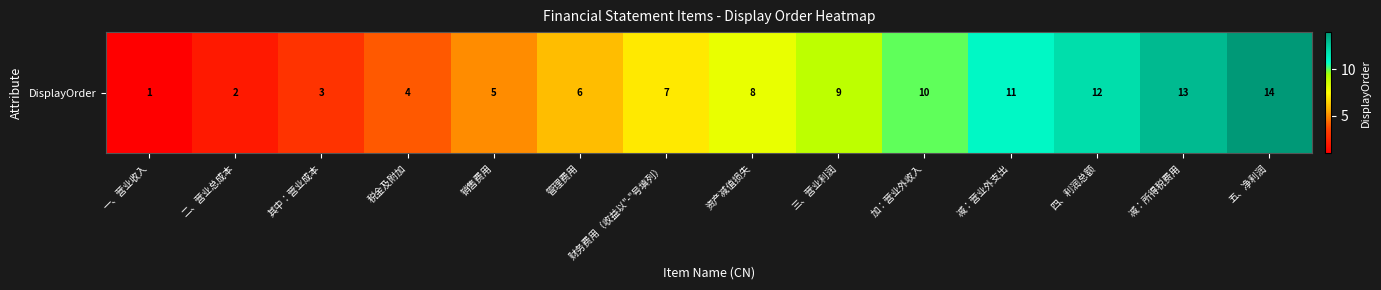

List the labels in order of value, smallest first.

一、营业收入, 二、营业总成本, 其中：营业成本, 税金及附加, 销售费用, 管理费用, 财务费用（收益以"-"号填列）, 资产减值损失, 三、营业利润, 加：营业外收入, 减：营业外支出, 四、利润总额, 减：所得税费用, 五、净利润